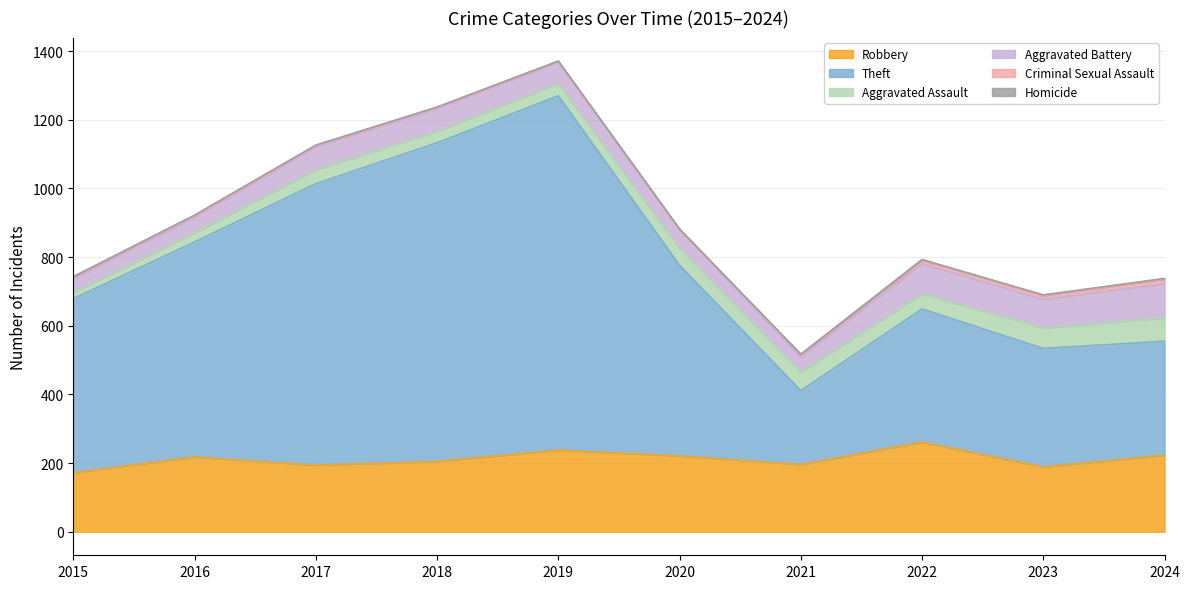

What is the difference between the maximum and minimum values in the Criminal Sexual Assault series?

13